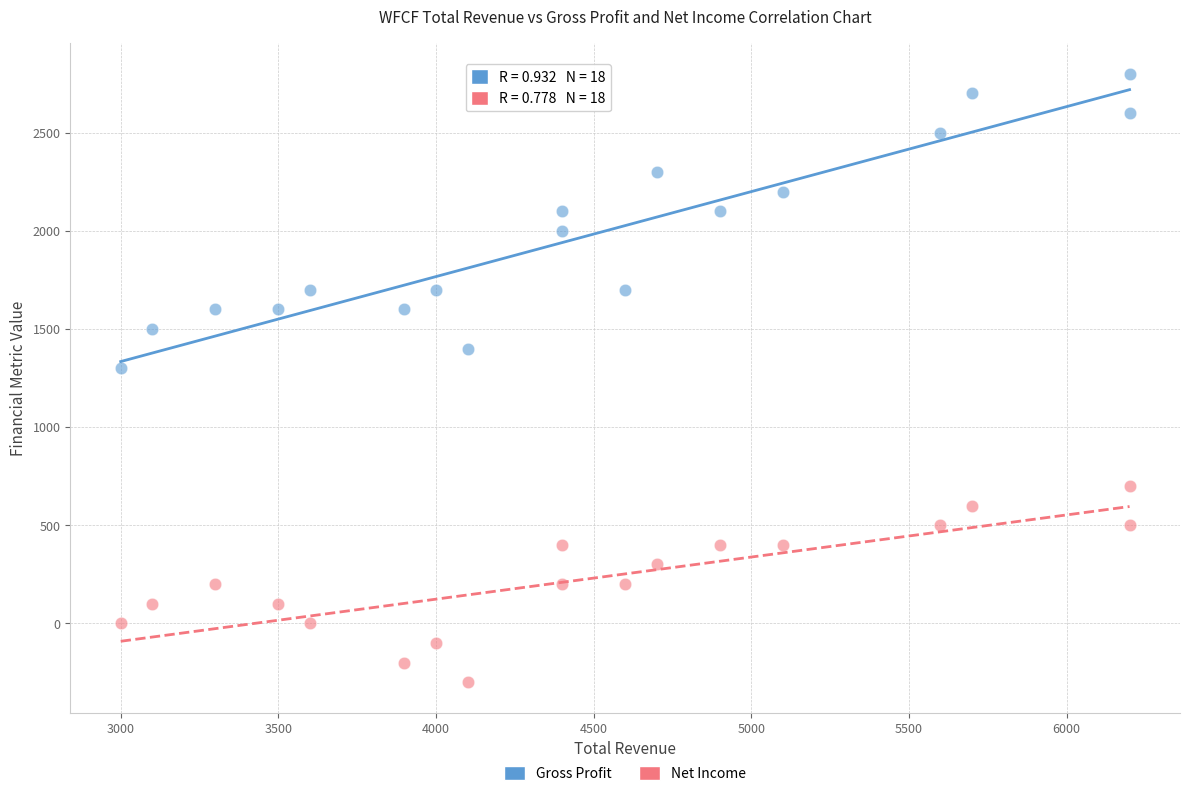

Across all data points, what is the range of Y values (max minus min)?

3100